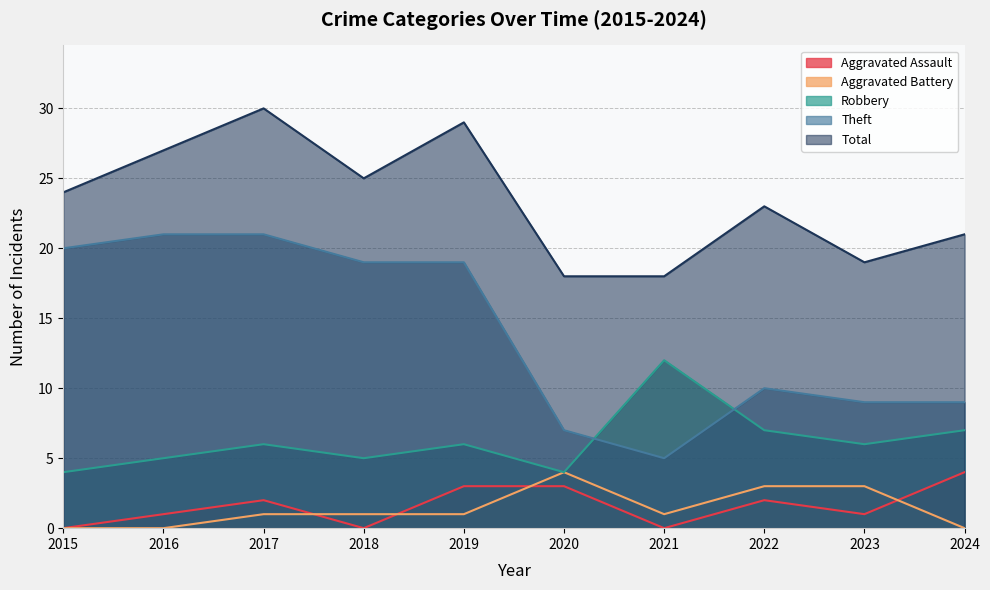

True or false: Total has a value of 24 at 2015.

True